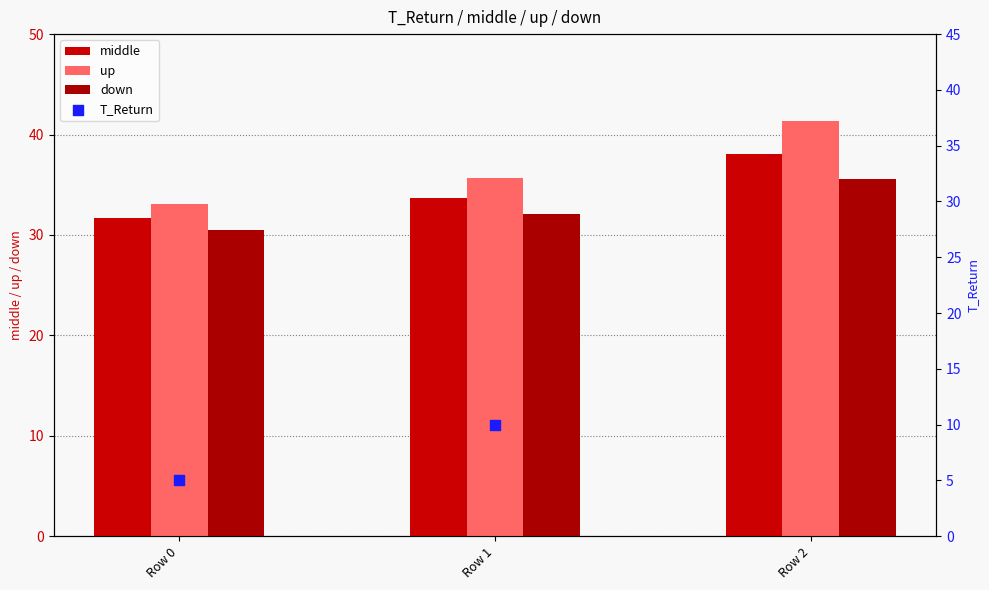

At which category is the sum across all series the highest?

Row 2